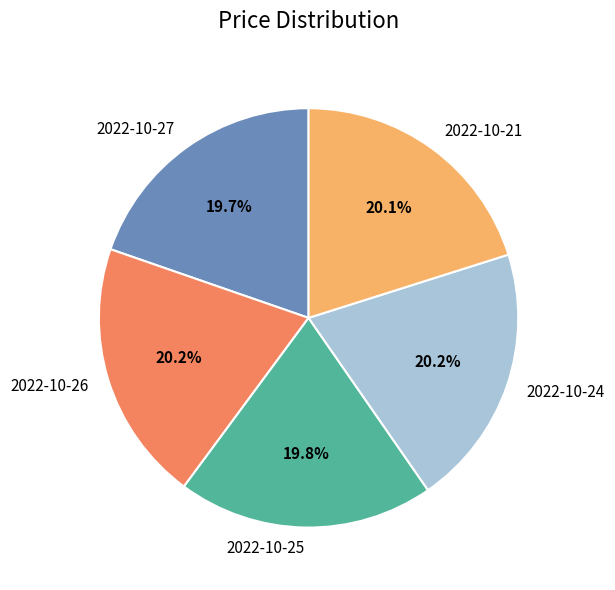

Count the number of slices in the pie.

5